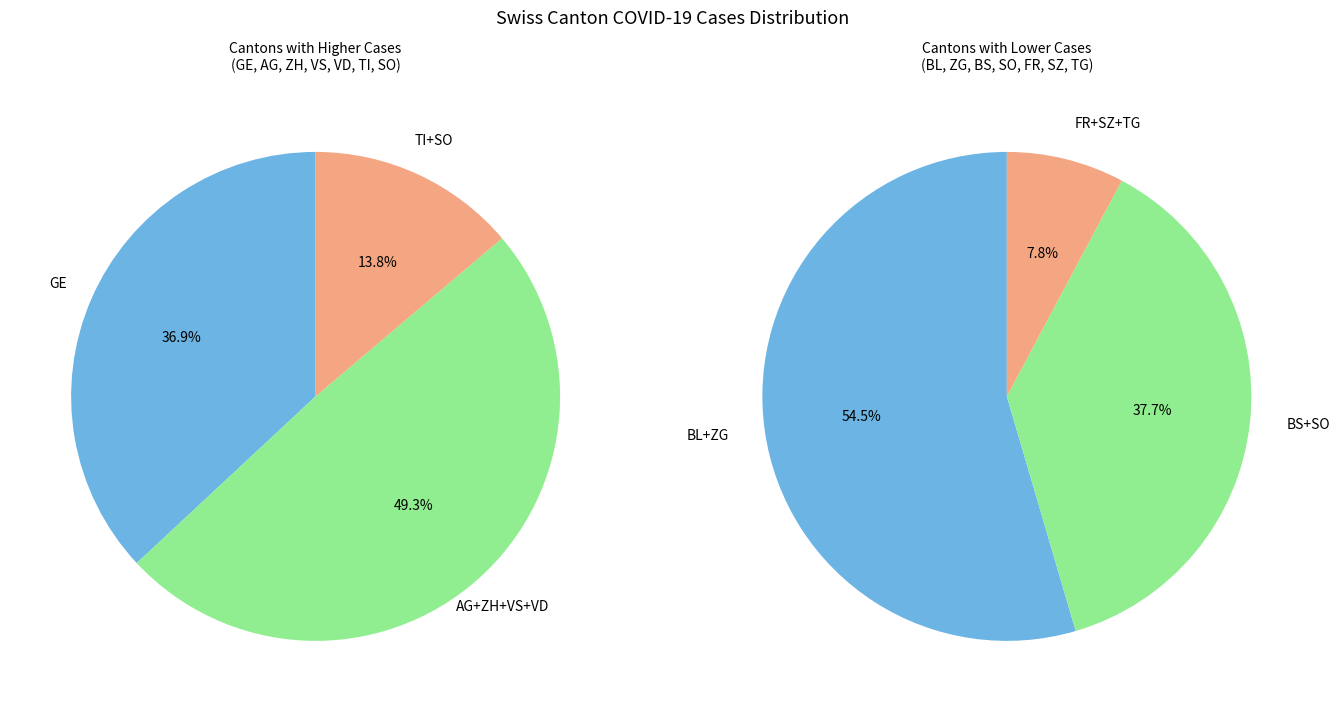

Which has a higher value, TG or AG?

AG